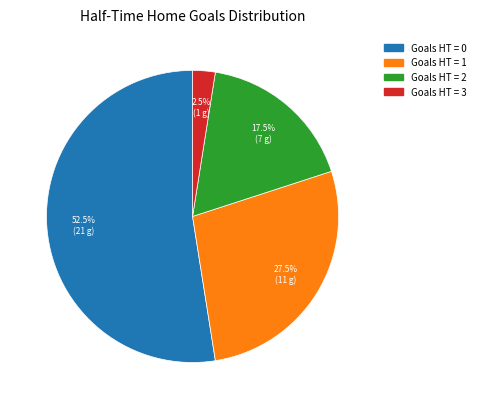

Is there a majority slice in this chart?

Yes